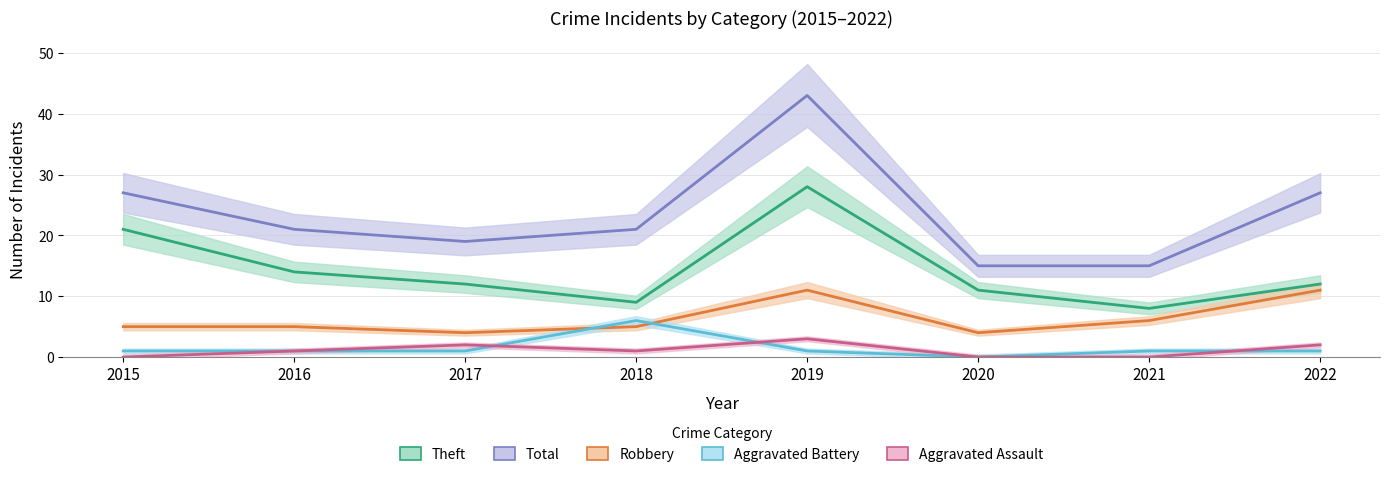

In Aggravated Assault, how many points are higher than both neighbors (excluding endpoints)?

2